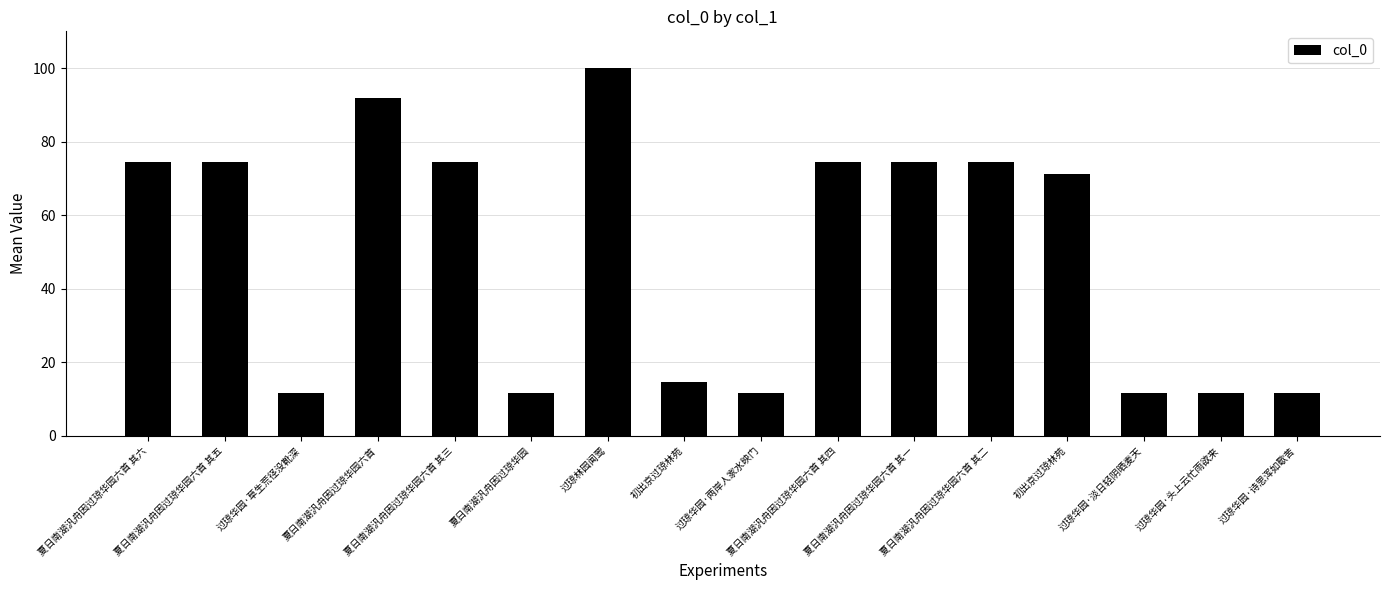

Between 过琼华园·淡日轻阴晒麦天 and 夏日南湖汎舟因过琼华园六首, which is larger?

夏日南湖汎舟因过琼华园六首